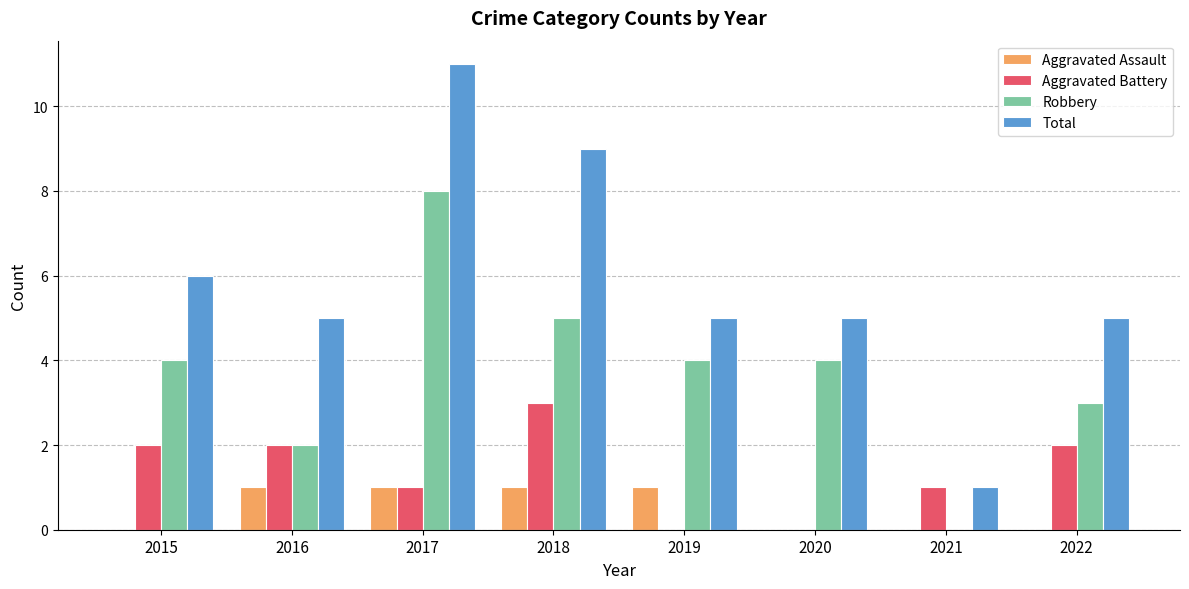

True or false: Robbery has a value of 3 at 2022.

True